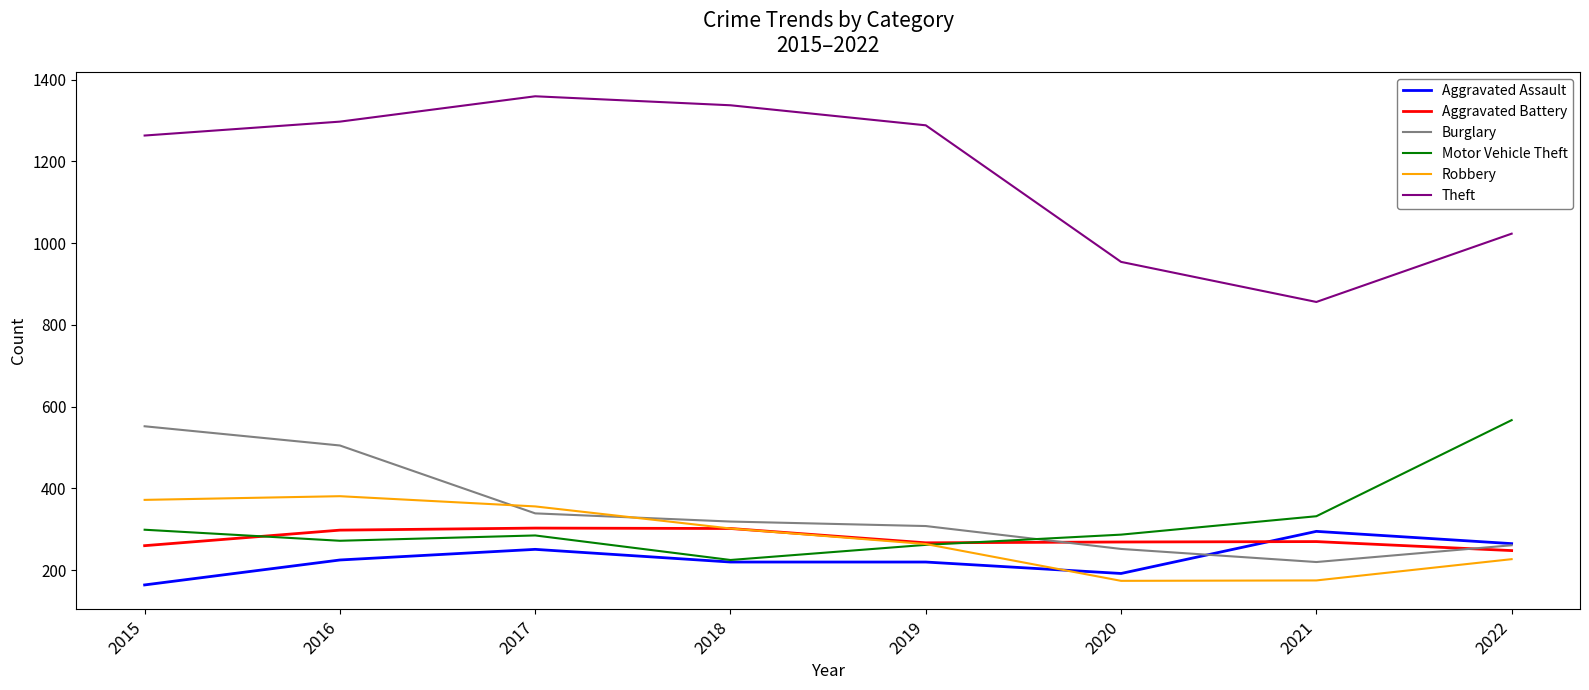

In Motor Vehicle Theft, how many points are higher than both neighbors (excluding endpoints)?

1